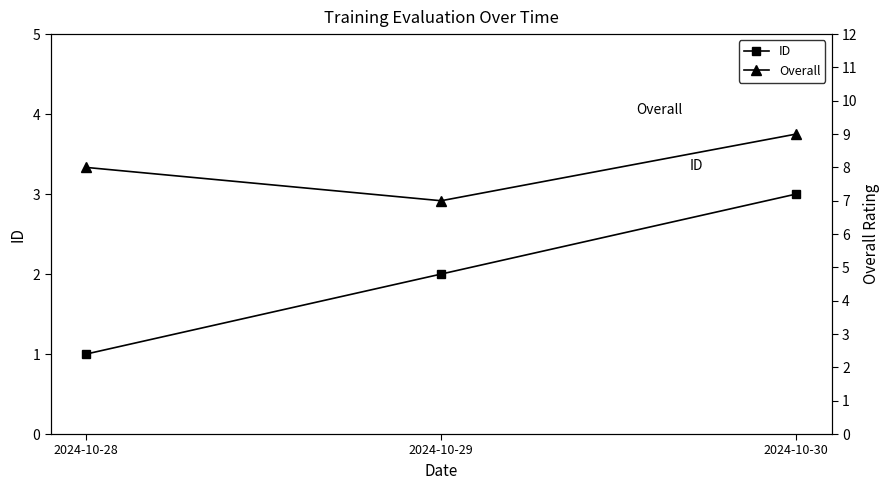

List the series in order of their overall mean, highest first.

Overall, ID